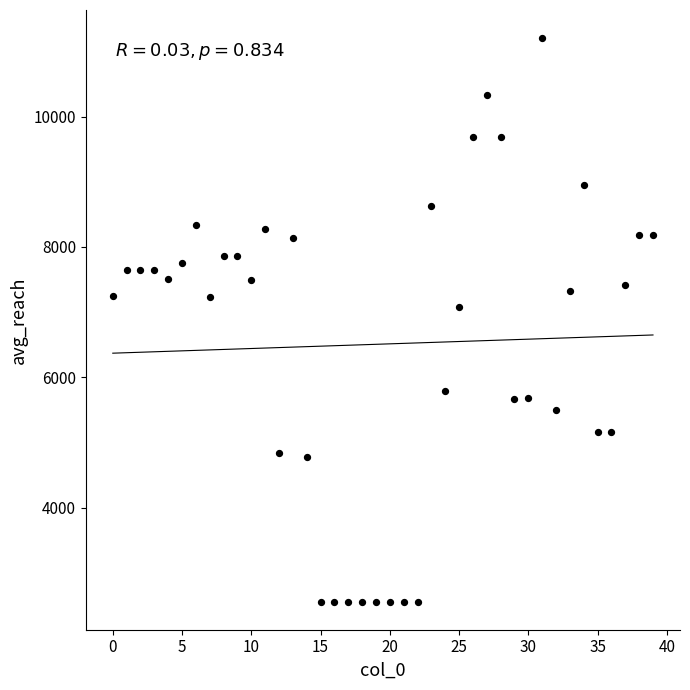

What is the range of Y values (max minus min)?

8649.7